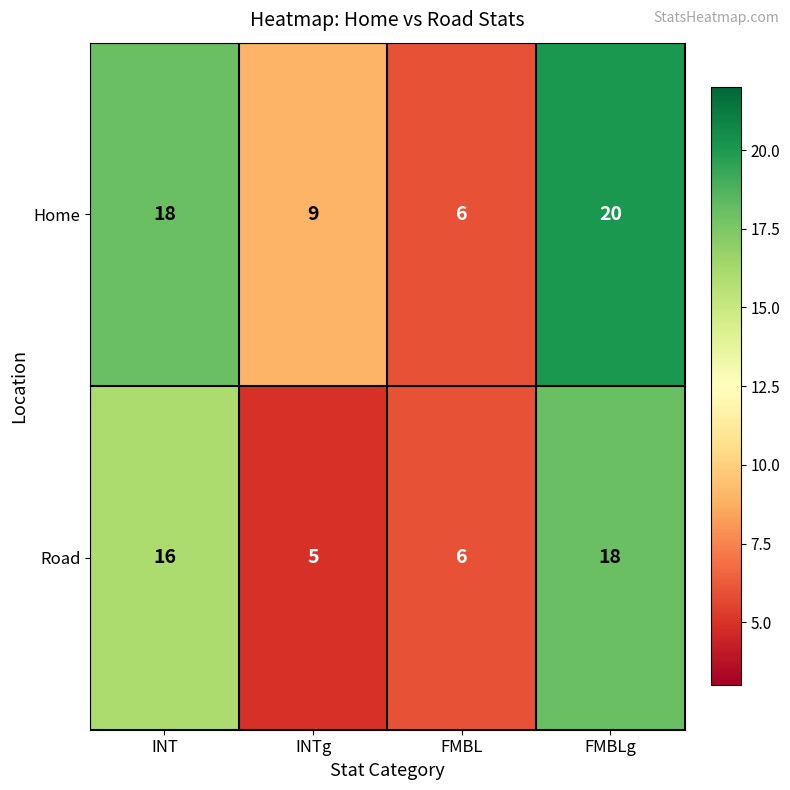

At INT, list the series in order from largest to smallest.

Home, Road